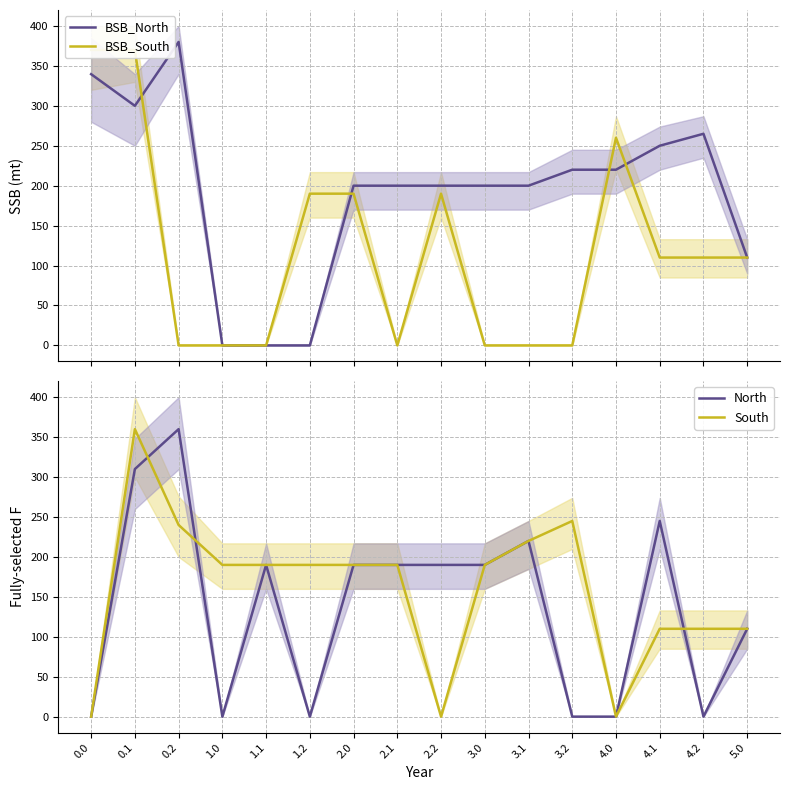

What is the highest value of the BSB_North series?

380.0